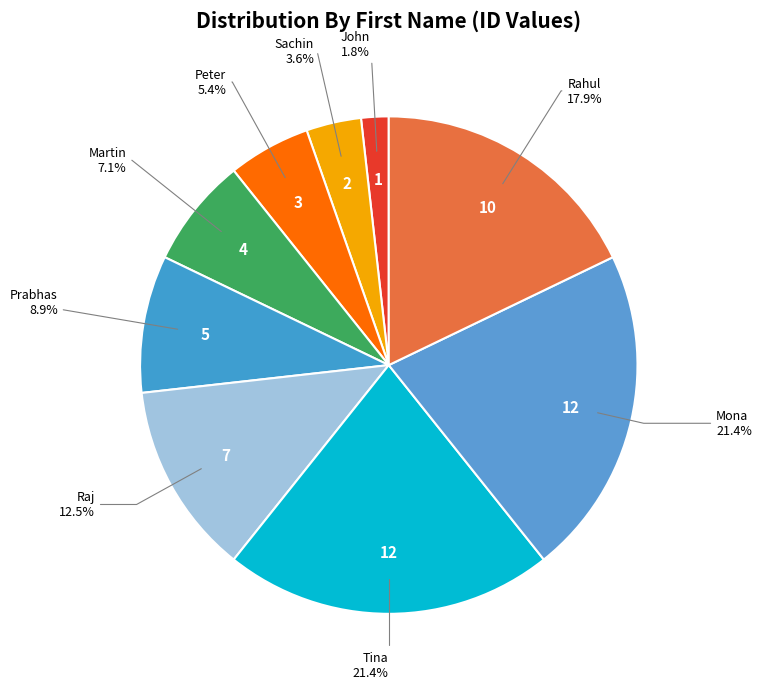

How many slices are in this pie chart?

9